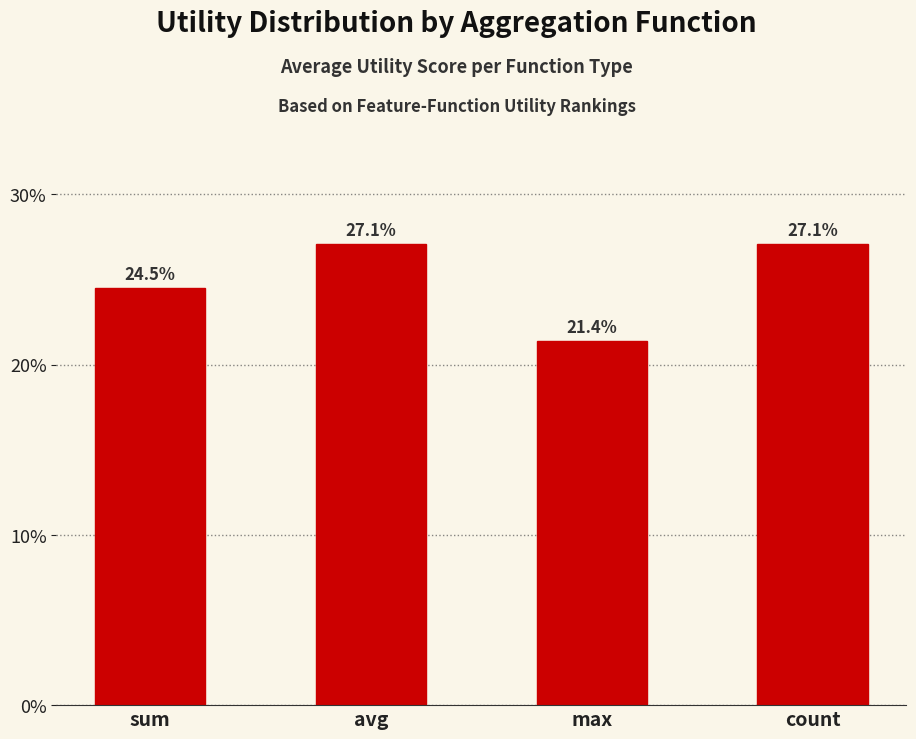

Between count and sum, which is larger?

count